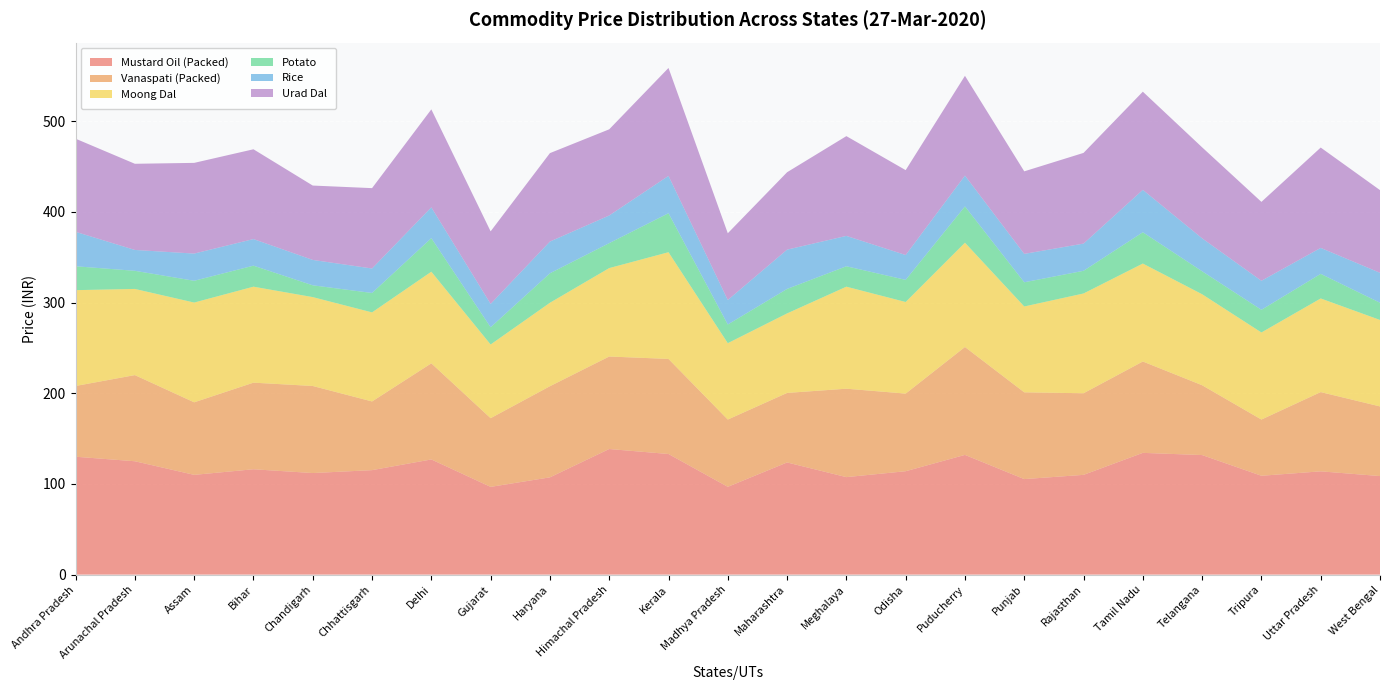

Reading right to left, what are all the values shown in this chart?

Mustard Oil (Packed): West Bengal=108.7	Uttar Pradesh=113.9	Tripura=109.0	Telangana=131.8	Tamil Nadu=134.2	Rajasthan=110.0	Punjab=105.3	Puducherry=132.0	Odisha=114.0	Meghalaya=107.5	Maharashtra=123.7	Madhya Pradesh=96.8	Kerala=133.0	Himachal Pradesh=138.5	Haryana=107.2	Gujarat=96.8	Delhi=127.0	Chhattisgarh=115.2	Chandigarh=112.0	Bihar=116.2	Assam=110.0	Arunachal Pradesh=125.0	Andhra Pradesh=130.0
Vanaspati (Packed): West Bengal=76.8	Uttar Pradesh=87.4	Tripura=62.0	Telangana=77.0	Tamil Nadu=100.8	Rajasthan=90.0	Punjab=95.7	Puducherry=119.0	Odisha=85.6	Meghalaya=97.5	Maharashtra=76.7	Madhya Pradesh=74.2	Kerala=104.8	Himachal Pradesh=102.0	Haryana=100.5	Gujarat=75.8	Delhi=106.0	Chhattisgarh=75.8	Chandigarh=96.0	Bihar=95.5	Assam=80.0	Arunachal Pradesh=95.0	Andhra Pradesh=78.0
Moong Dal: West Bengal=95.3	Uttar Pradesh=103.2	Tripura=96.0	Telangana=100.3	Tamil Nadu=108.0	Rajasthan=110.0	Punjab=94.7	Puducherry=115.0	Odisha=101.0	Meghalaya=112.5	Maharashtra=87.7	Madhya Pradesh=84.2	Kerala=117.7	Himachal Pradesh=97.5	Haryana=92.0	Gujarat=81.2	Delhi=101.0	Chhattisgarh=98.2	Chandigarh=98.0	Bihar=105.8	Assam=110.0	Arunachal Pradesh=95.0	Andhra Pradesh=105.7
Potato: West Bengal=19.0	Uttar Pradesh=27.1	Tripura=25.0	Telangana=25.3	Tamil Nadu=34.5	Rajasthan=25.0	Punjab=26.7	Puducherry=40.0	Odisha=24.4	Meghalaya=22.5	Maharashtra=27.0	Madhya Pradesh=20.6	Kerala=43.0	Himachal Pradesh=27.5	Haryana=32.5	Gujarat=19.0	Delhi=37.0	Chhattisgarh=21.4	Chandigarh=13.0	Bihar=23.2	Assam=24.0	Arunachal Pradesh=20.0	Andhra Pradesh=26.3
Rice: West Bengal=33.0	Uttar Pradesh=28.6	Tripura=32.0	Telangana=36.3	Tamil Nadu=46.8	Rajasthan=30.0	Punjab=31.3	Puducherry=34.0	Odisha=27.4	Meghalaya=33.5	Maharashtra=43.3	Madhya Pradesh=27.0	Kerala=41.2	Himachal Pradesh=30.5	Haryana=35.0	Gujarat=25.8	Delhi=34.0	Chhattisgarh=27.0	Chandigarh=28.0	Bihar=29.3	Assam=30.0	Arunachal Pradesh=23.0	Andhra Pradesh=38.0
Urad Dal: West Bengal=91.2	Uttar Pradesh=110.6	Tripura=87.0	Telangana=100.3	Tamil Nadu=108.2	Rajasthan=100.0	Punjab=91.0	Puducherry=110.0	Odisha=93.6	Meghalaya=110.0	Maharashtra=85.3	Madhya Pradesh=73.6	Kerala=119.0	Himachal Pradesh=95.0	Haryana=97.5	Gujarat=80.0	Delhi=108.0	Chhattisgarh=88.6	Chandigarh=82.0	Bihar=99.0	Assam=100.0	Arunachal Pradesh=95.0	Andhra Pradesh=102.7